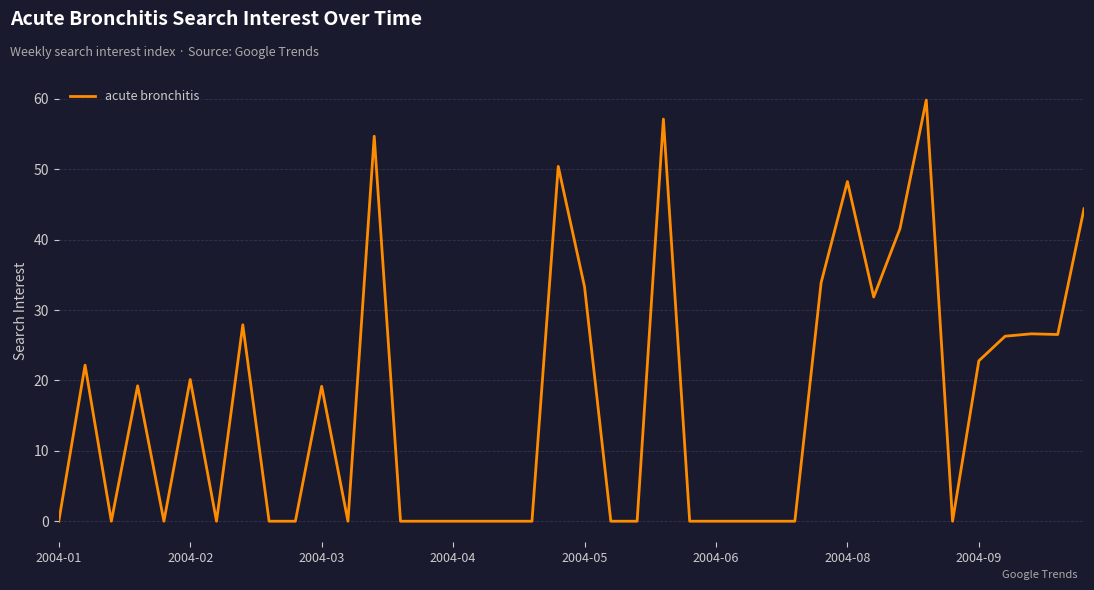

What is the greatest value displayed?

59.8